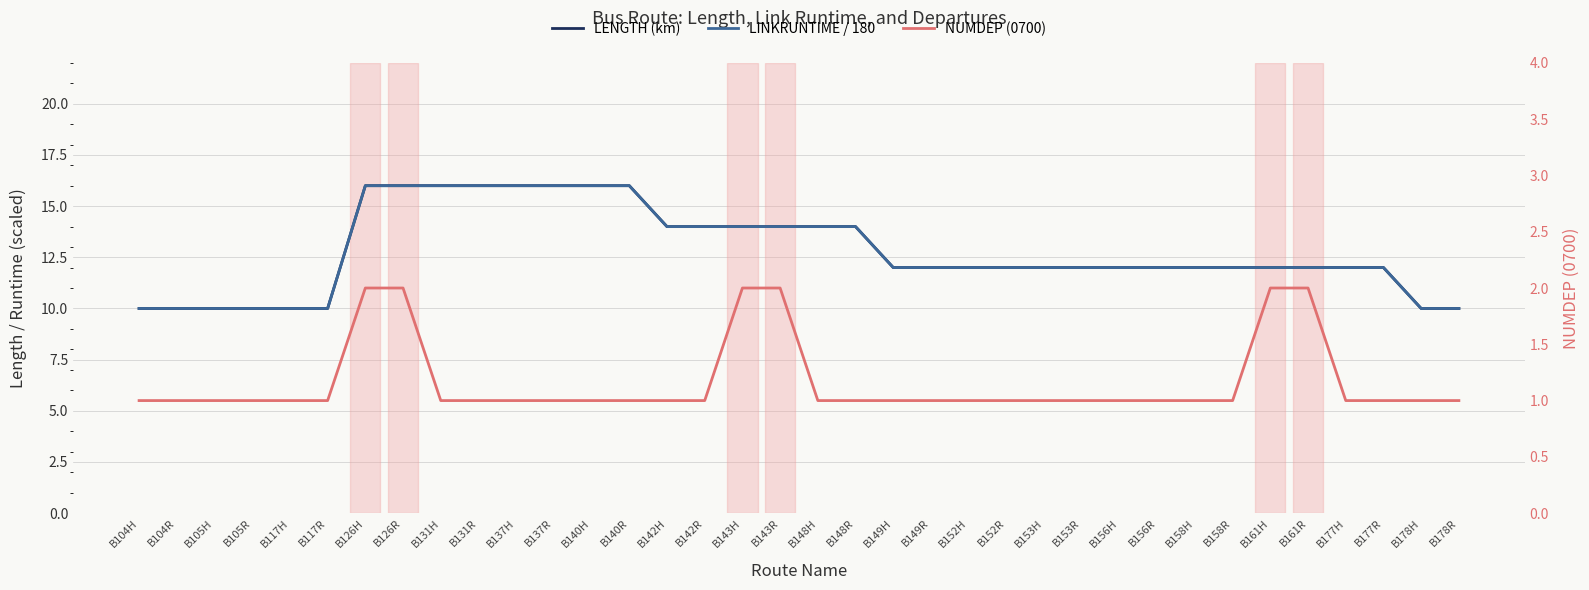

Which series has the largest total across all categories?

LENGTH (km)